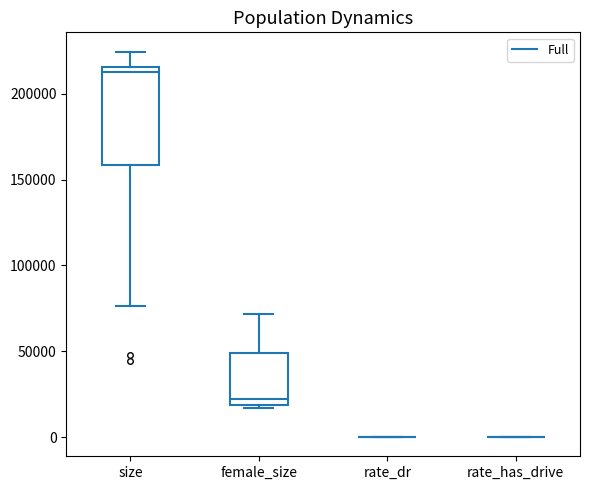

Reading left to right, transcribe this box plot: for each box, give where its median line is, the range the box spans, and where its two whiskers end, as read against the y-axis. The values are not printed on the chart, so give them approximately, as read against the axis.

size: median 215000 (just below the box's upper edge), box 160000 to 215000, whiskers 75000 to 225000
female_size: median 20000 (just above the box's lower edge), box 20000 to 50000, whiskers 15000 to 70000
rate_dr: box collapsed to a line at 0, whiskers 0 to 0
rate_has_drive: box collapsed to a line at 0, whiskers 0 to 0